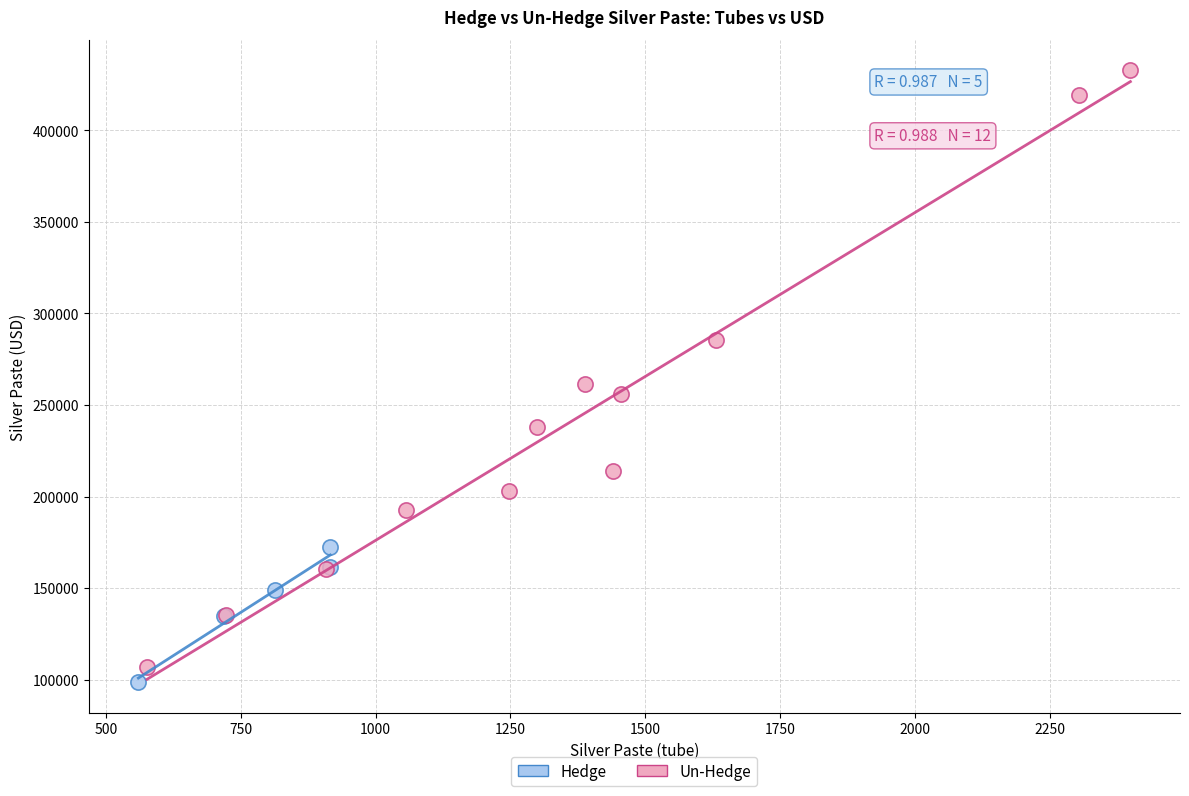

Which series contains the highest Y value?

Un-Hedge